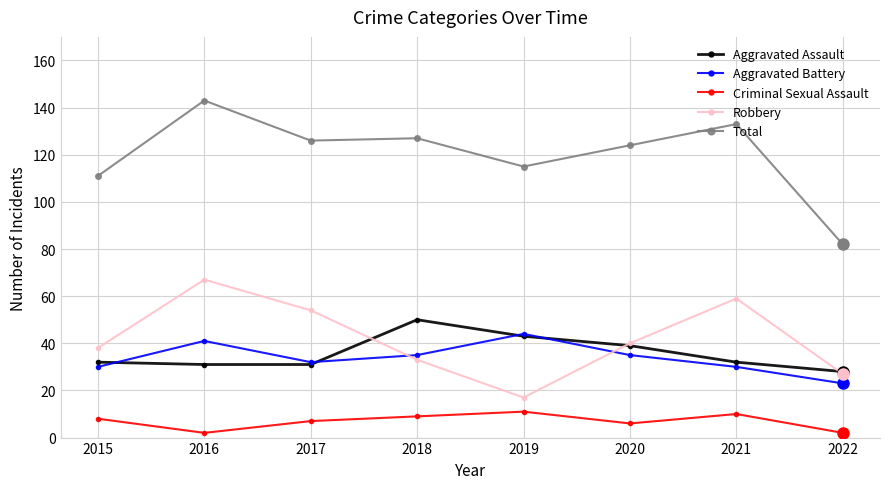

At which category does Total reach its first local peak?

2016